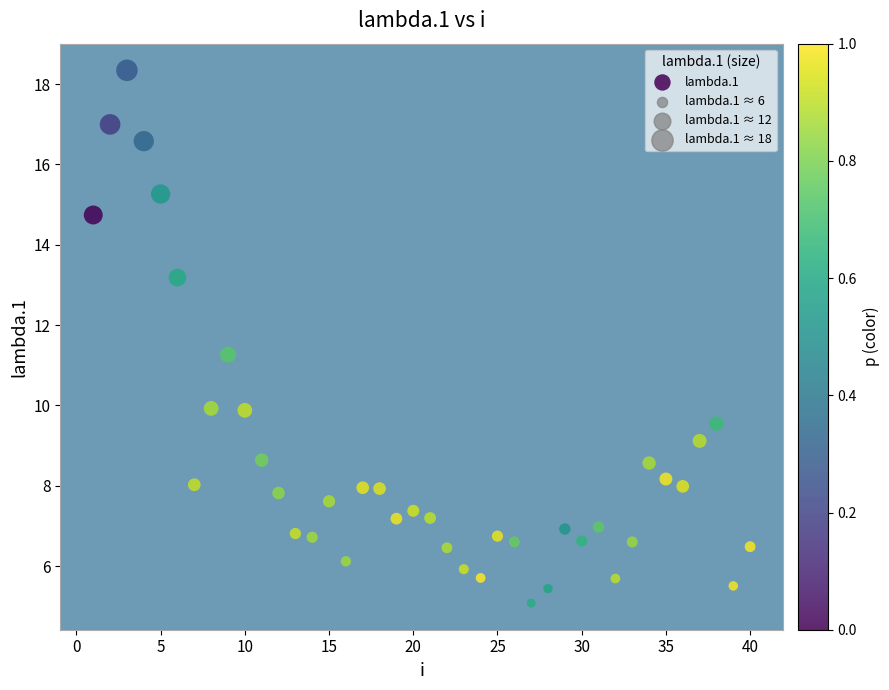

What is the range of Y values (max minus min)?

13.3